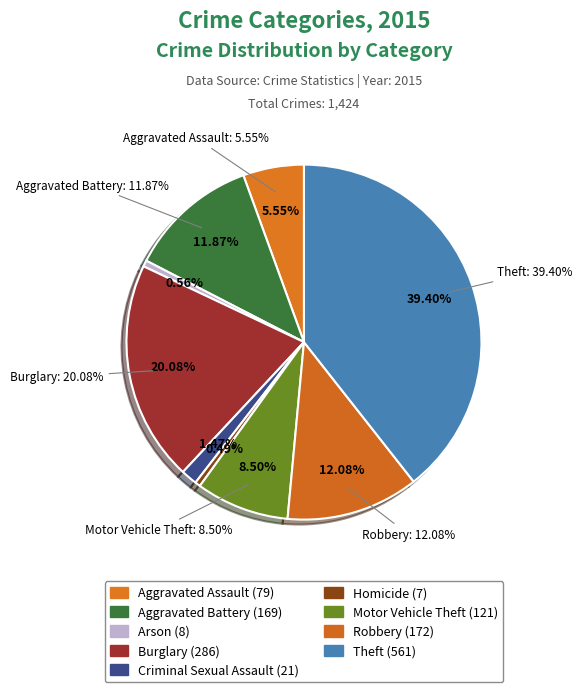

The Robbery slice represents 25% of the pie. True or false?

False